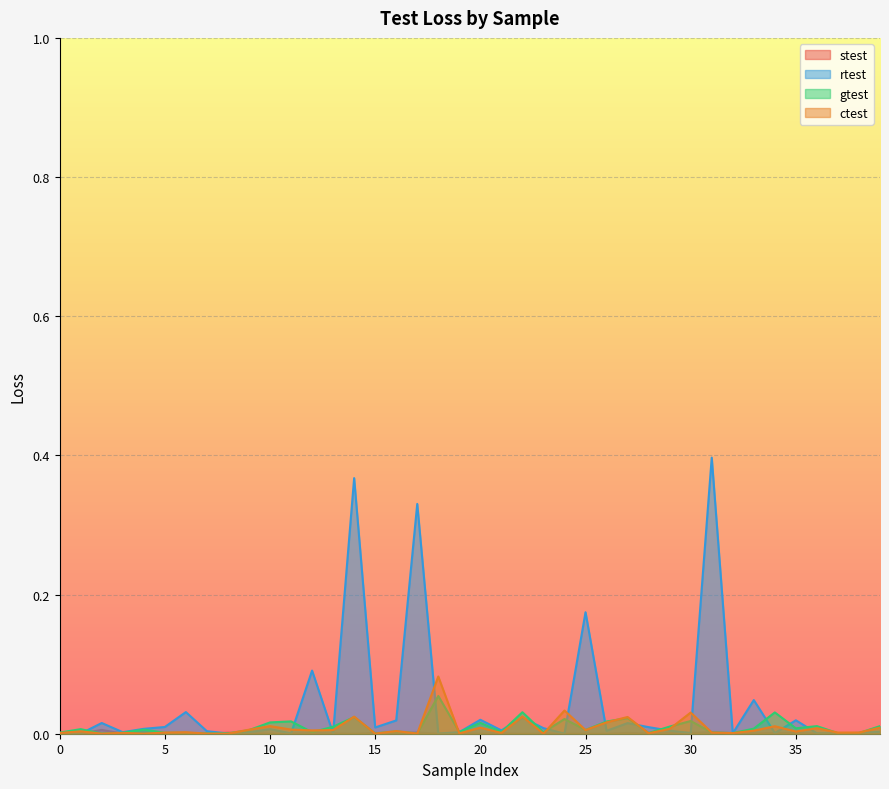

True or false: ctest has a value of 0.0 at 11.

False